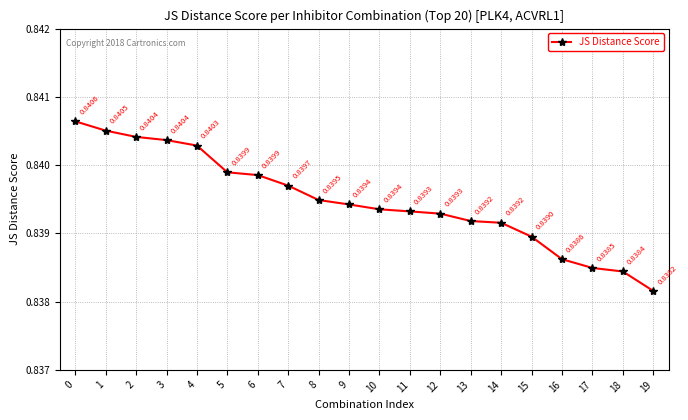

Does the chart have visible grid lines?

Yes